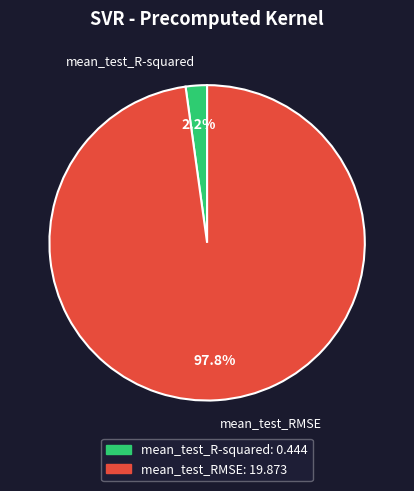

Which slice is the largest?

mean_test_RMSE